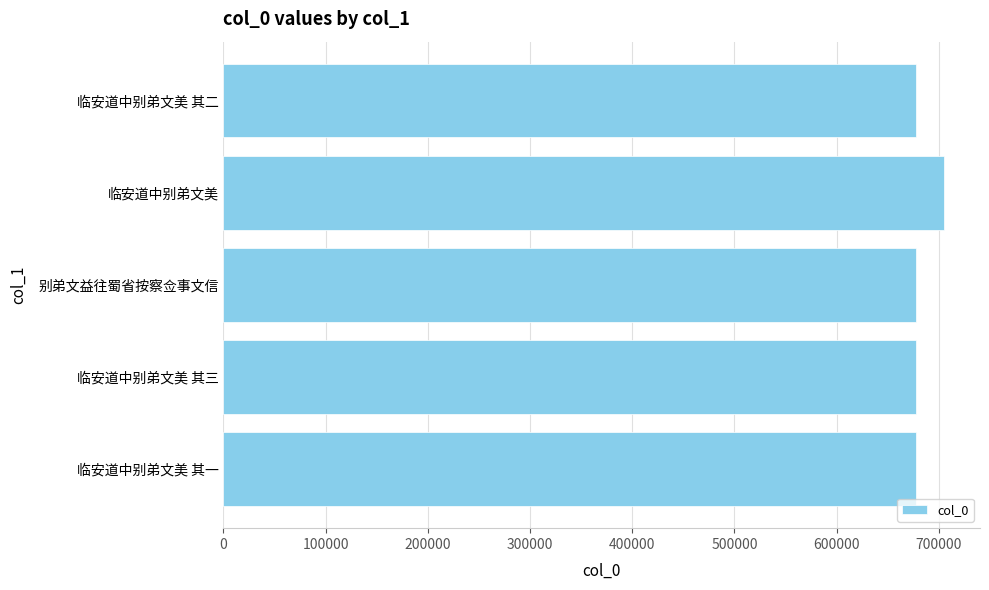

What is the label of the 5th bar from the top?

临安道中别弟文美 其一